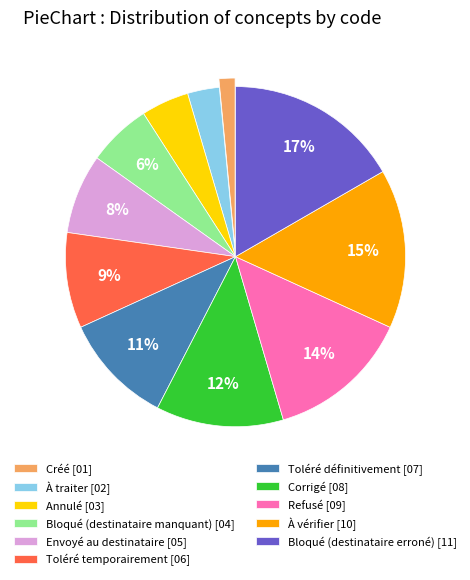

Which category has the biggest portion of the pie?

Bloqué (destinataire erroné)